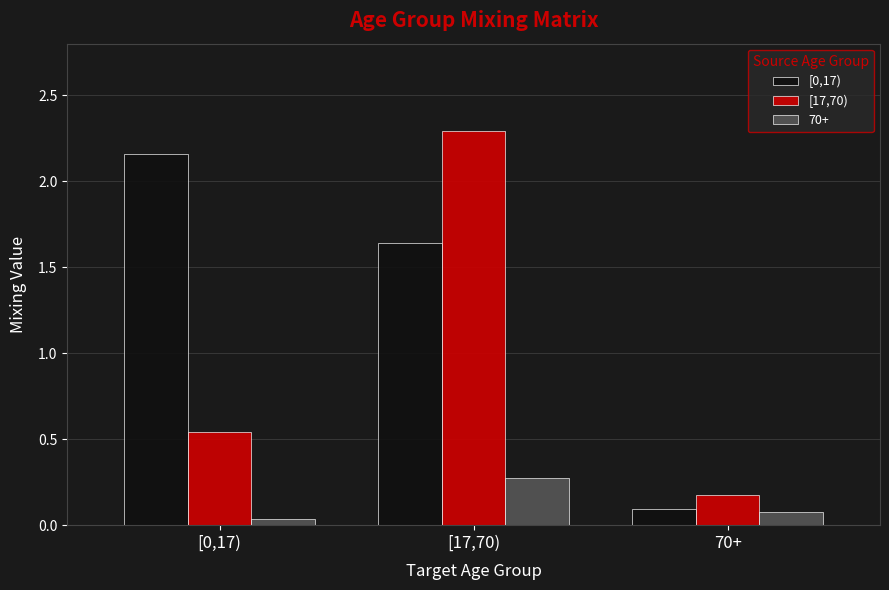

What is the difference between the maximum and minimum values in the [17,70) series?

2.1